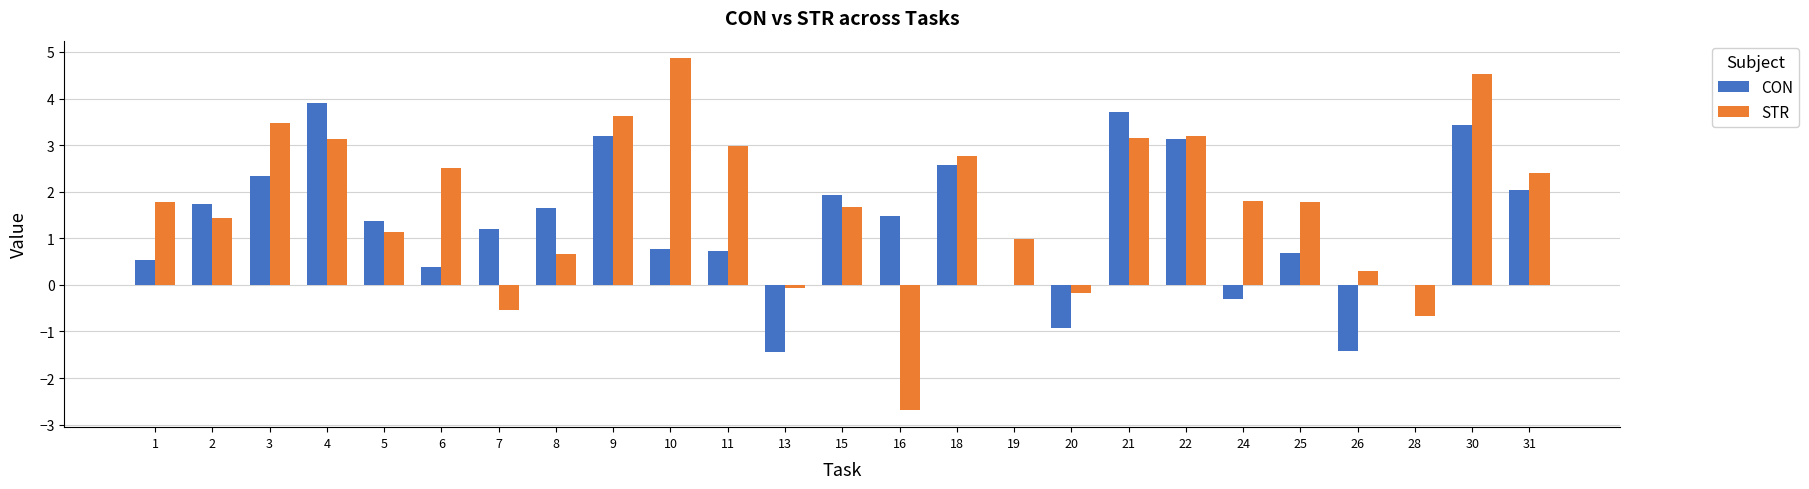

What is the average value of the CON series?

1.3